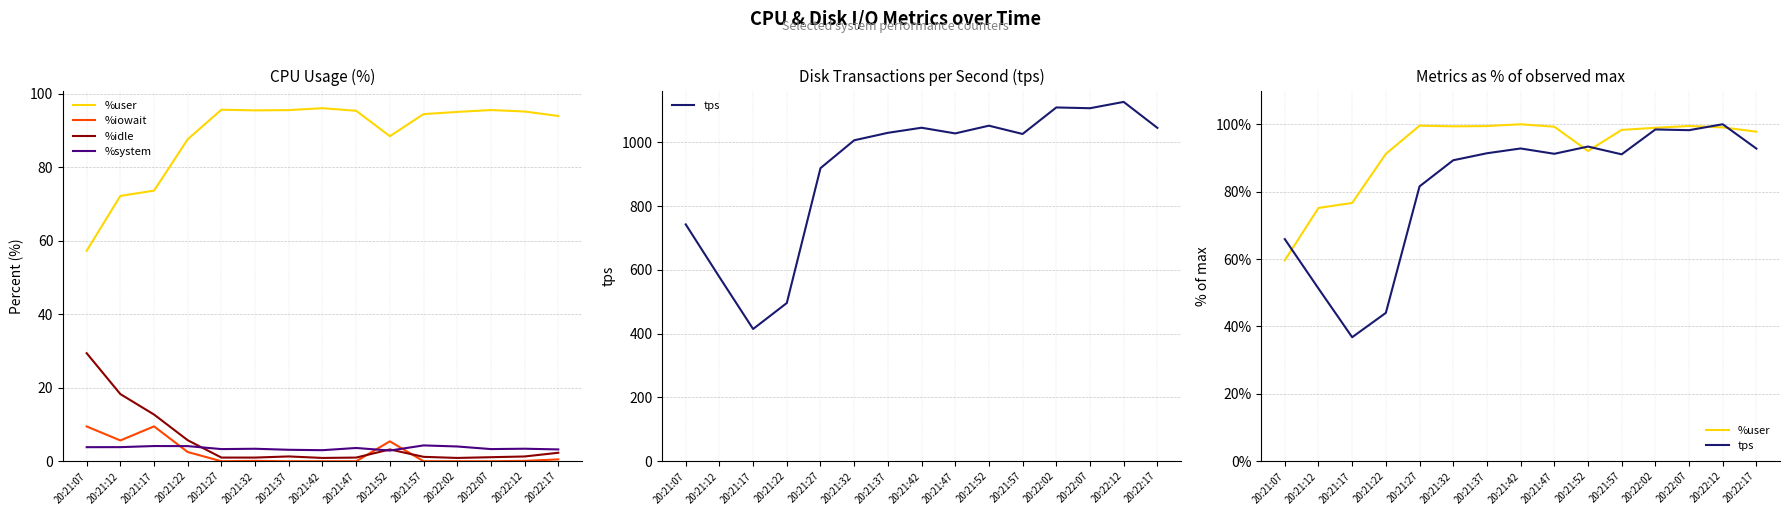

At which label does tps reach its minimum?

20:21:17